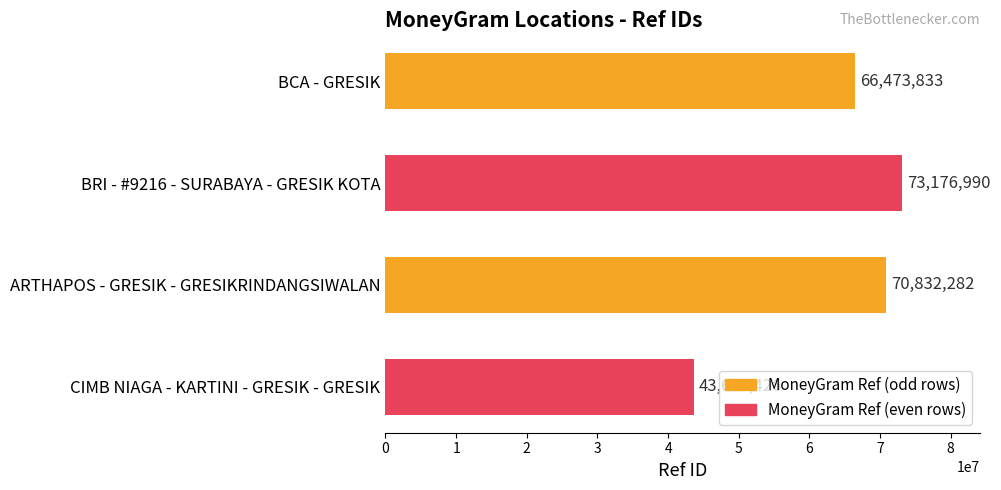

What is the difference between the maximum and minimum values?

29551564